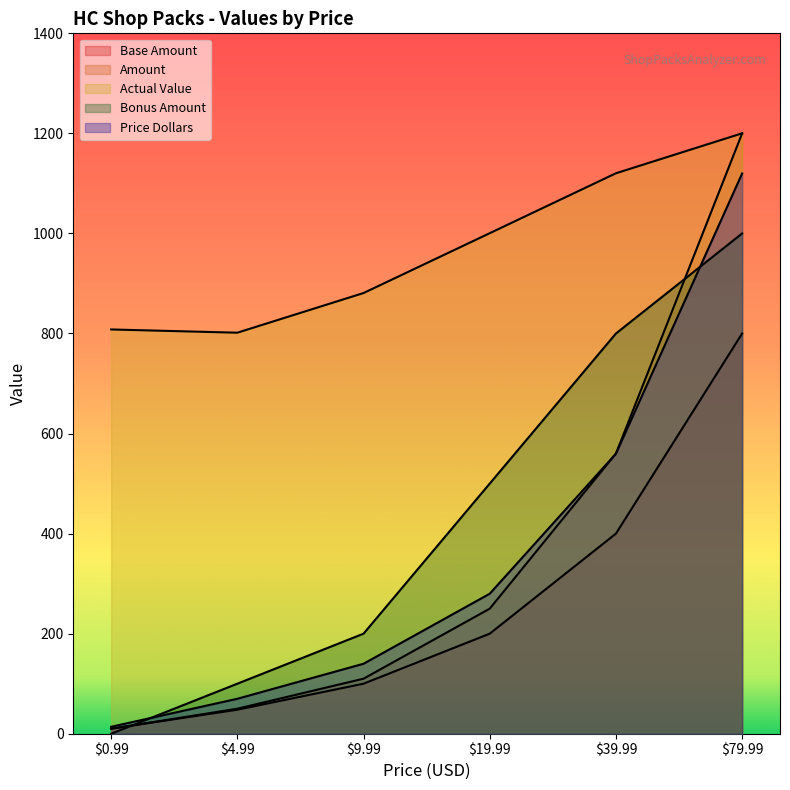

At which category does the chart reach its peak across all series?

79.99